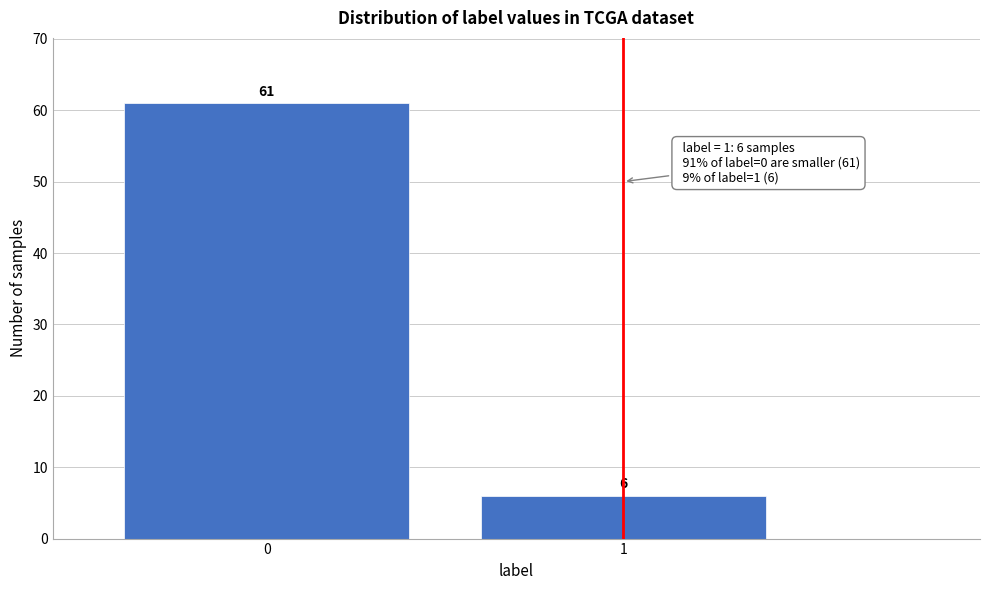

Reading right to left, transcribe all the data shown in this chart.

6	61